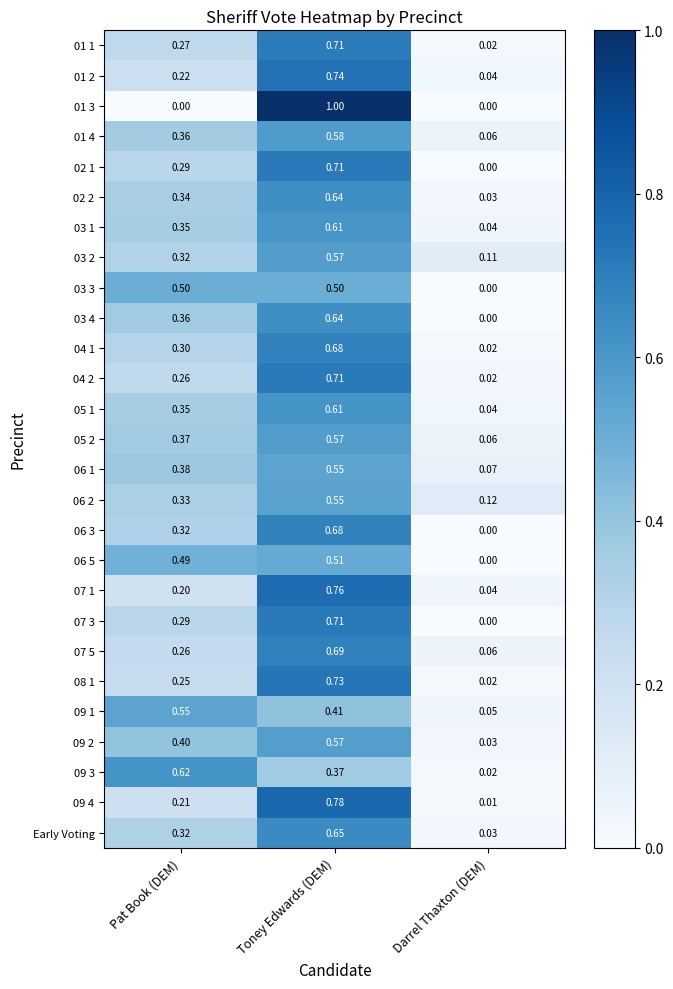

At which category is the sum across all series the highest?

Toney Edwards (DEM)